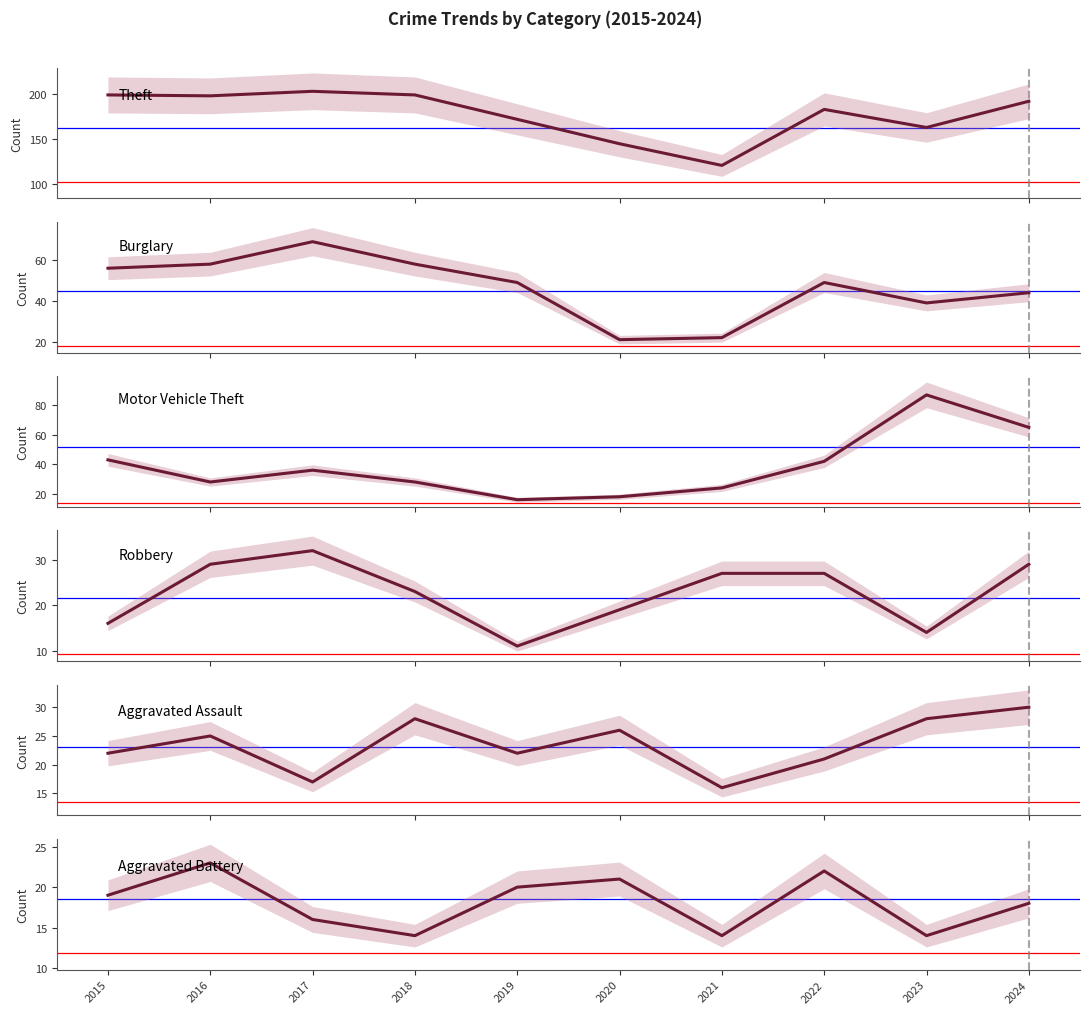

Which series ends up on top after the final intersection of Motor Vehicle Theft and Aggravated Assault?

Motor Vehicle Theft